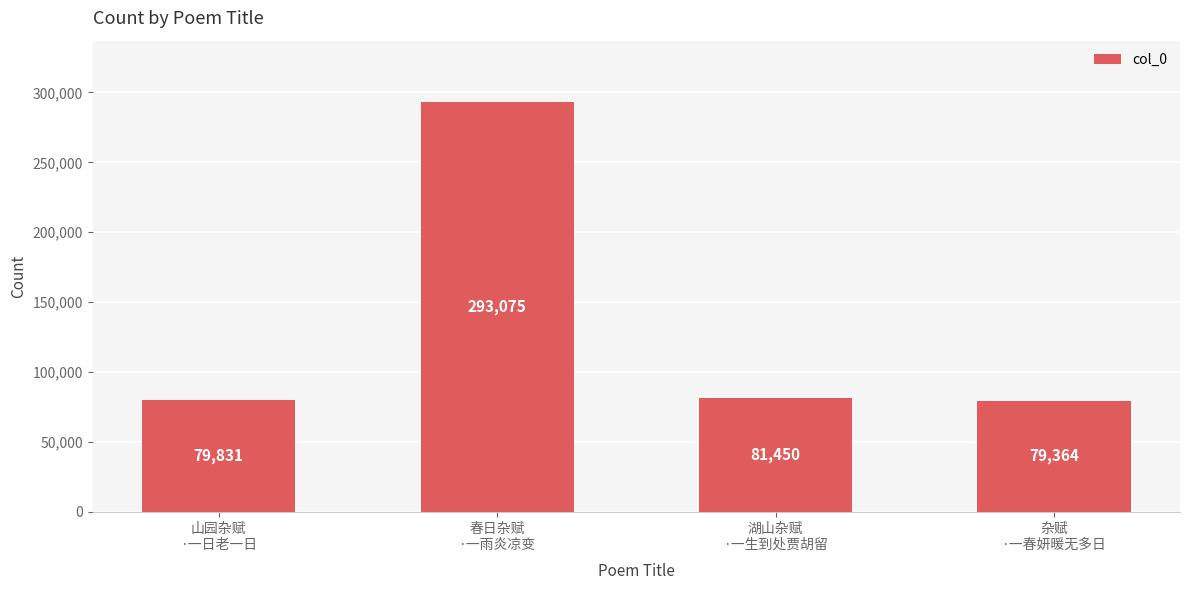

What is the difference between the values at 湖山杂赋
·一生到处贾胡留 and 春日杂赋
·一雨炎凉变?

211625